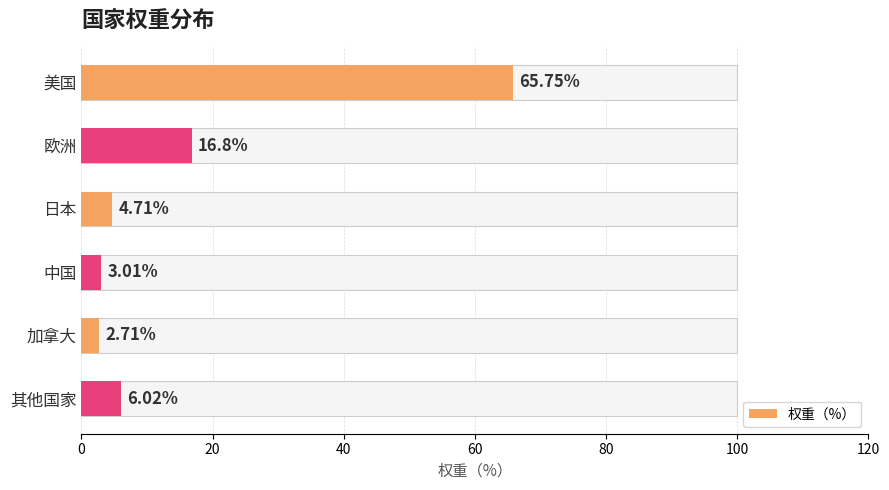

What is the sum of the values at 欧洲 and 加拿大?

19.5